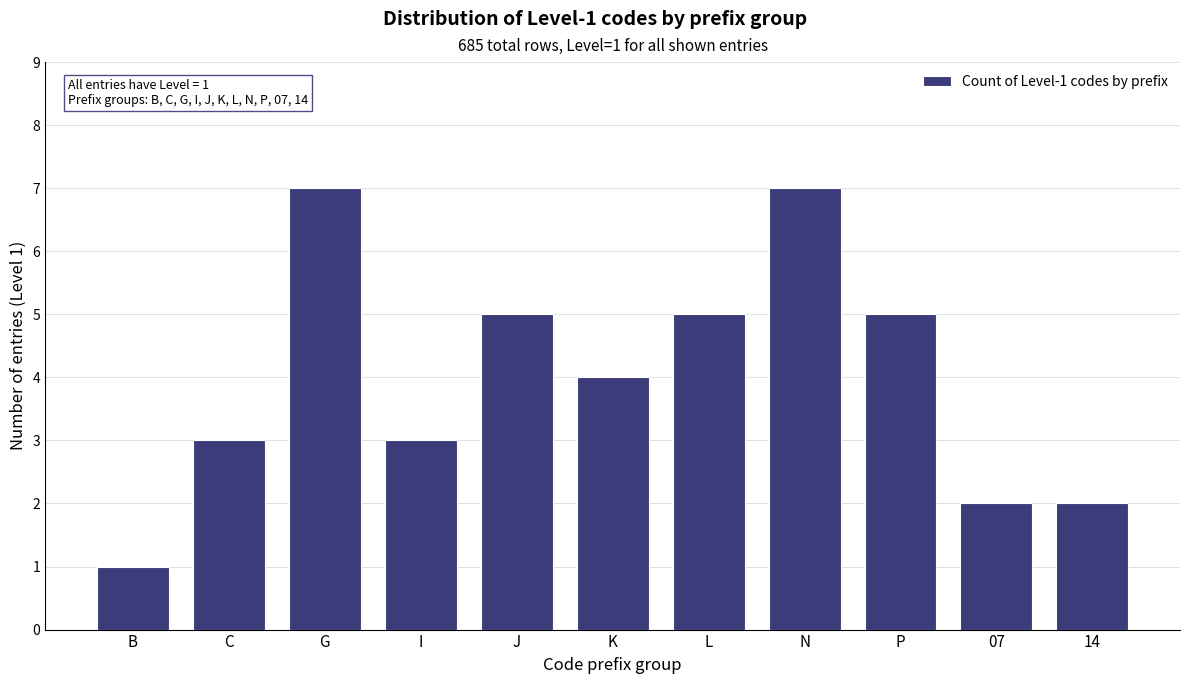

Reading right to left, list all the values displayed in this chart.

14=2	07=2	P=5	N=7	L=5	K=4	J=5	I=3	G=7	C=3	B=1